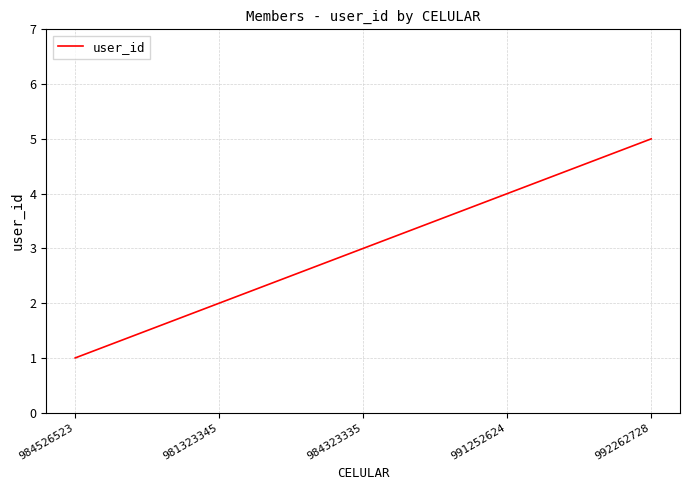

Does the chart have visible grid lines?

Yes